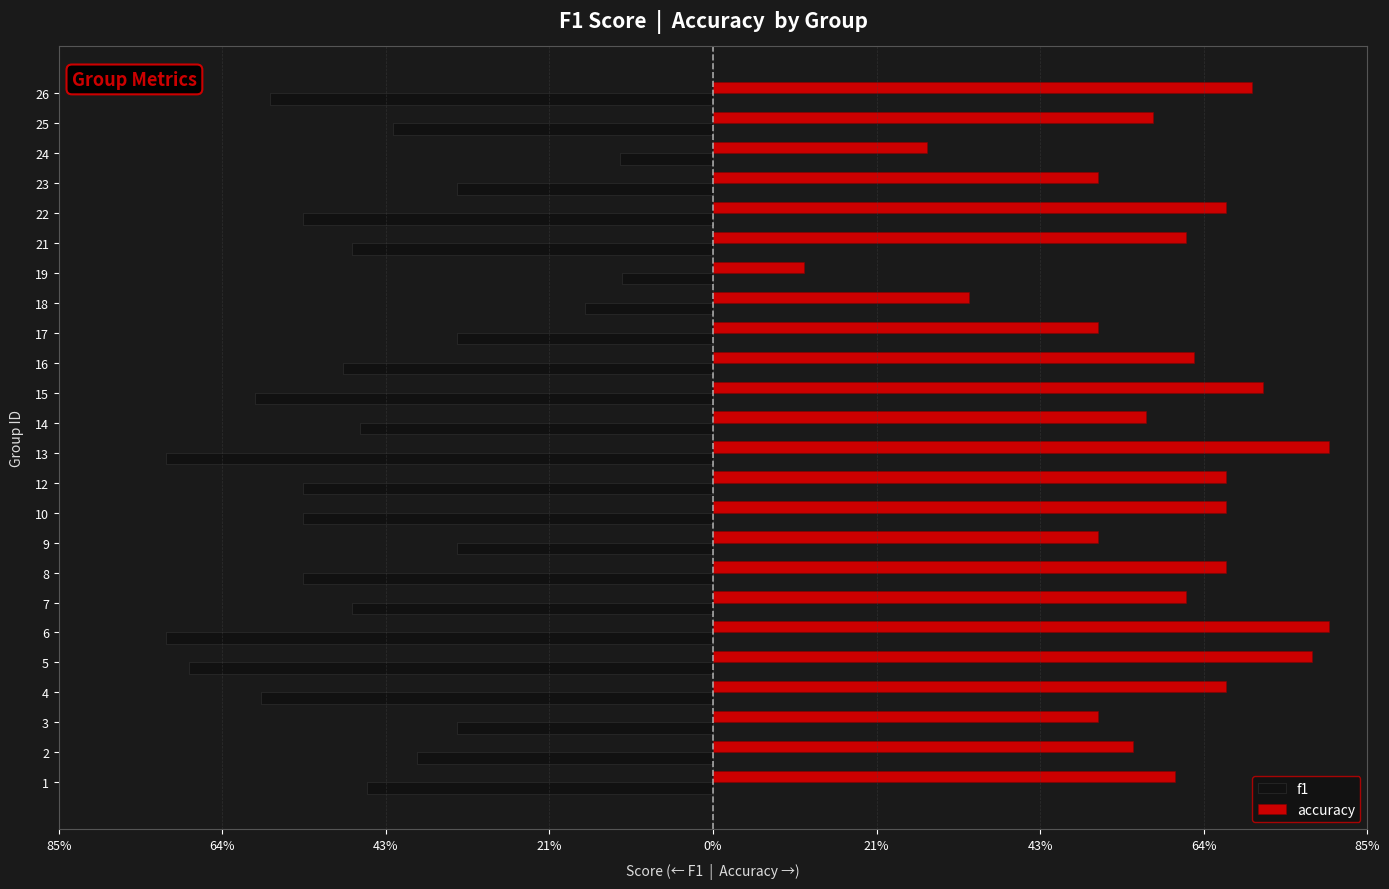

What are all the series names shown in the legend?

f1, accuracy